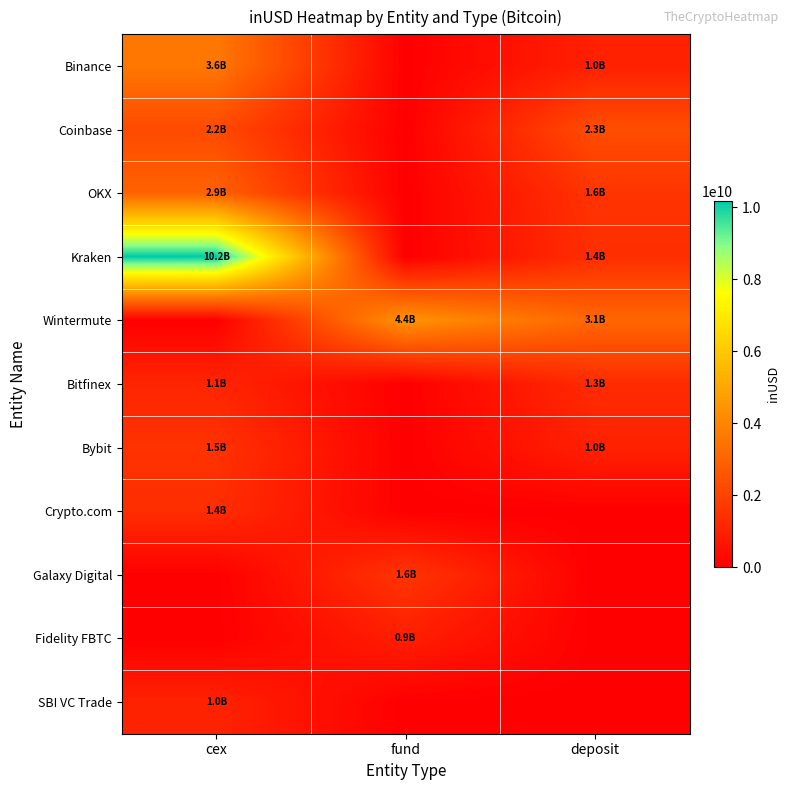

What is the difference between the highest and lowest values at fund?

4441455348.3